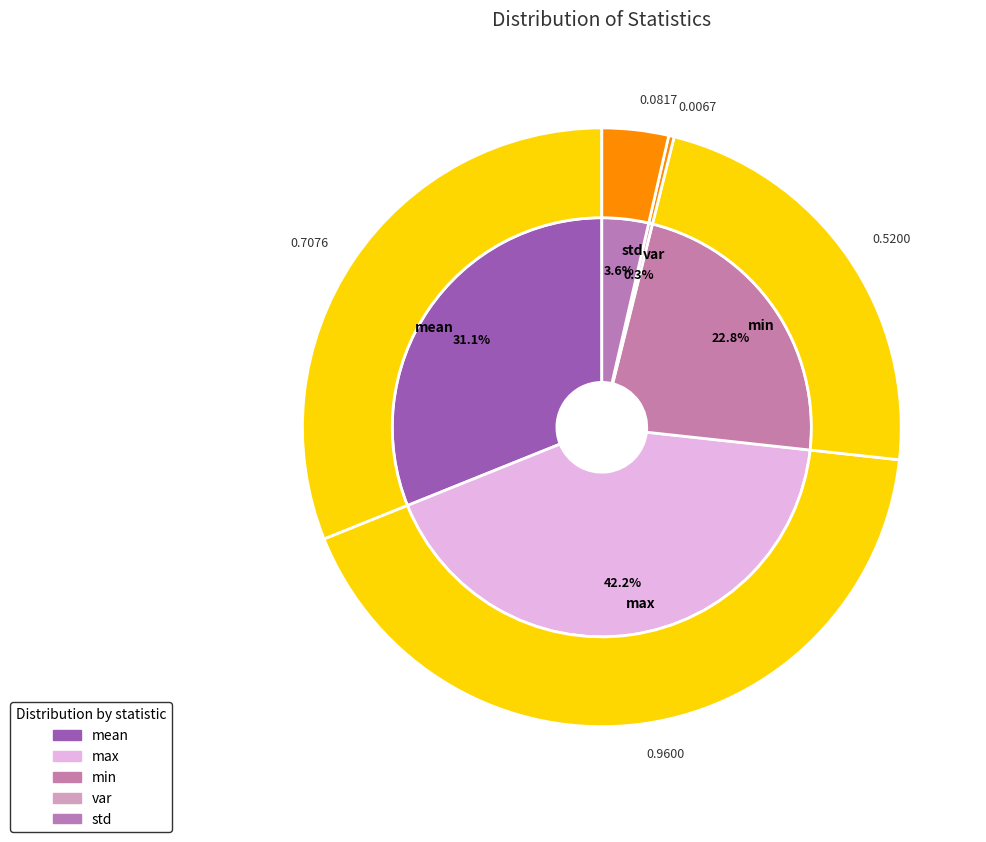

To the nearest percent, what is the difference between the min and max slice percentages?

19%